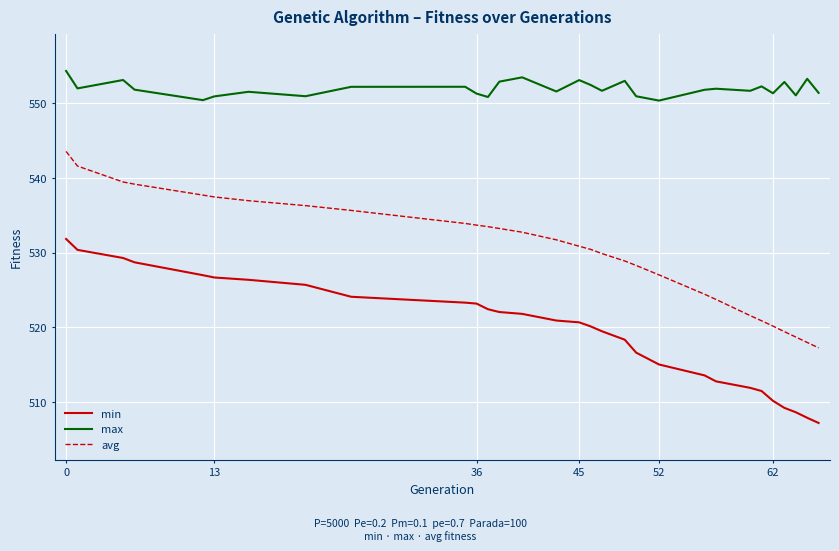

True or false: max and min cross at least once.

False